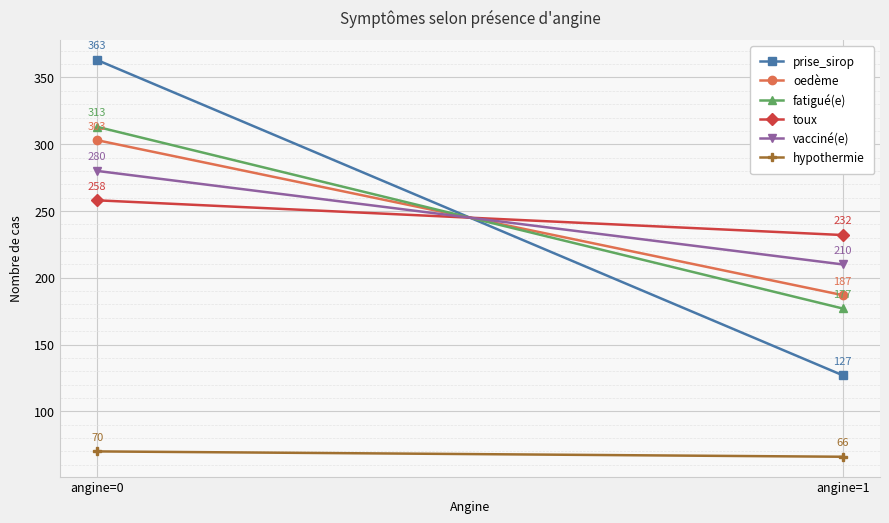

List the labels in order of oedème value, smallest first.

angine=1, angine=0